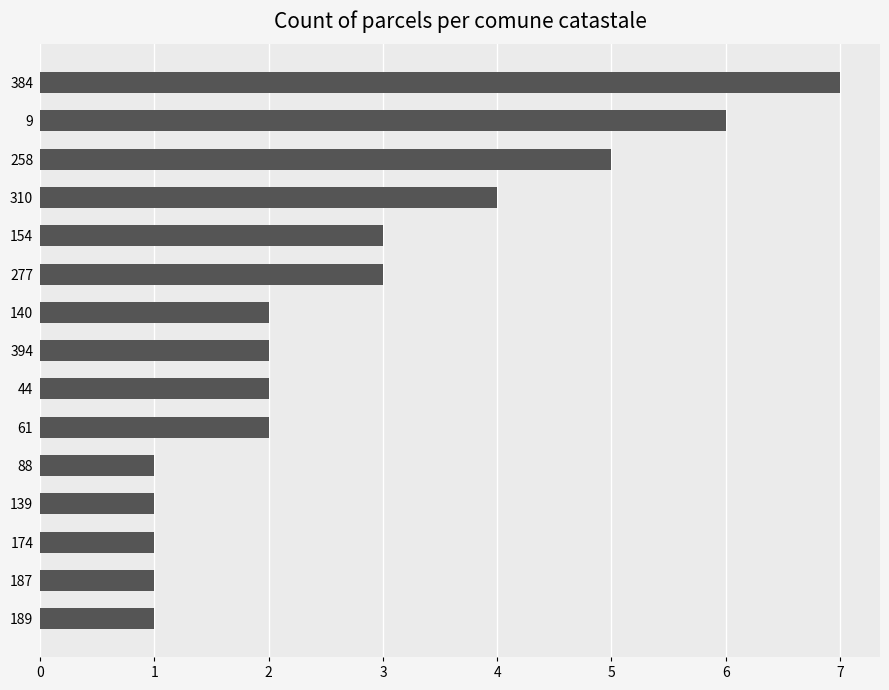

How many series are shown in this chart?

1